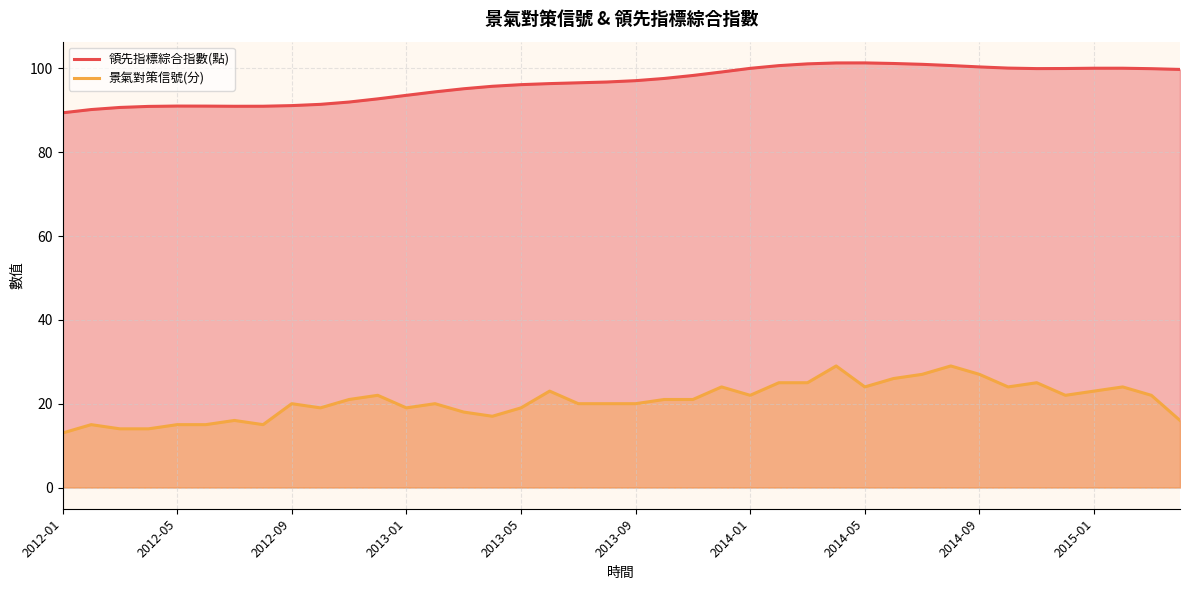

Between 29 and 25, which is larger?

29